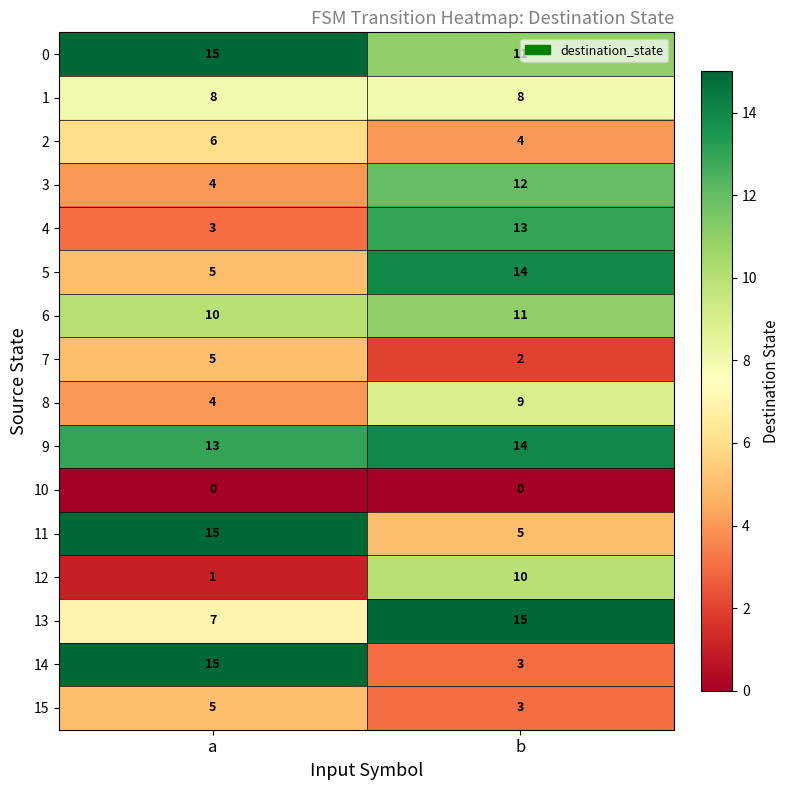

How many data points does each series have?

2